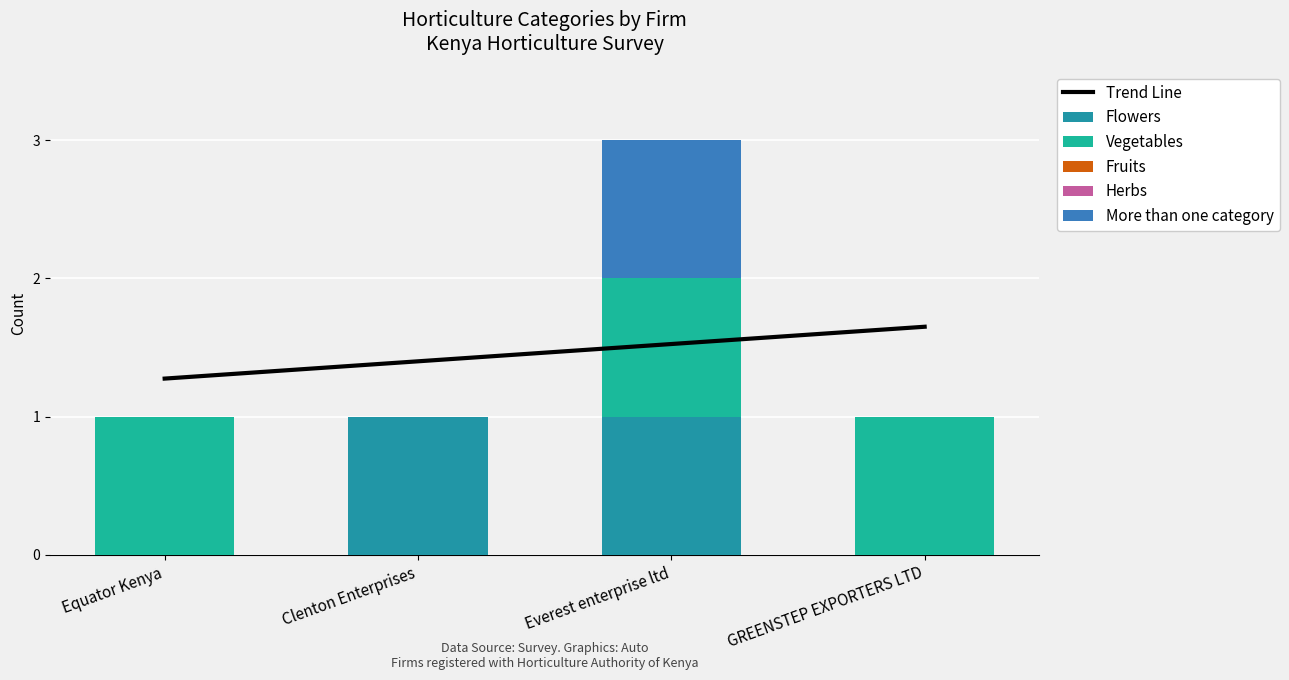

Which has a higher value, Clenton Enterprises or GREENSTEP EXPORTERS LTD?

GREENSTEP EXPORTERS LTD